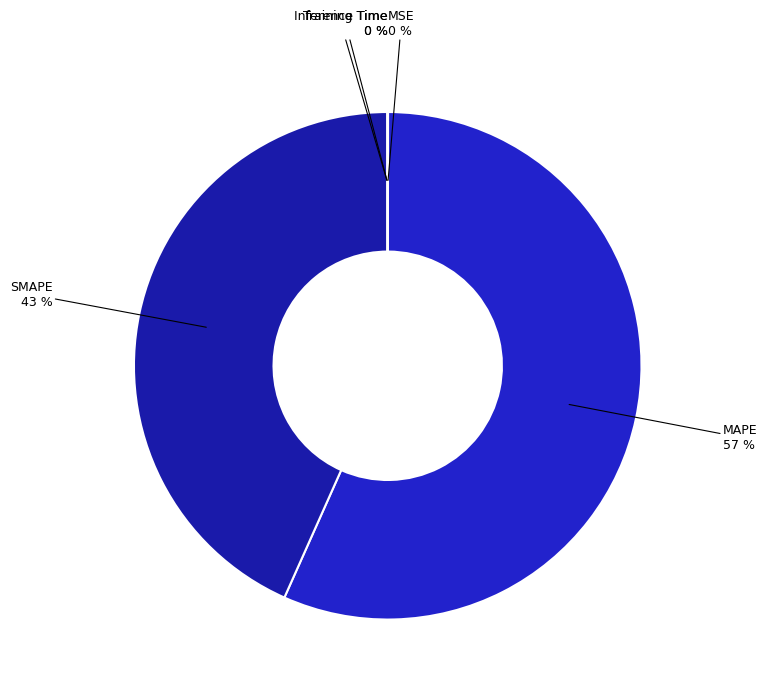

To the nearest percent, what is the average slice percentage?

20%